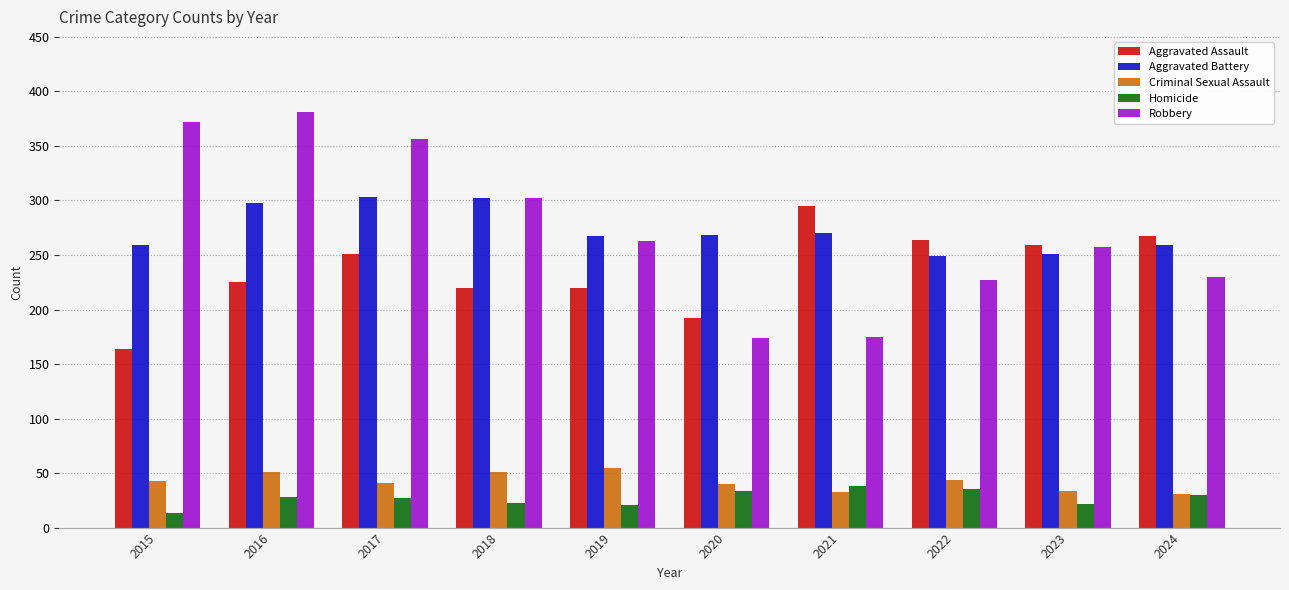

What is the total value across all series at 2015?

851